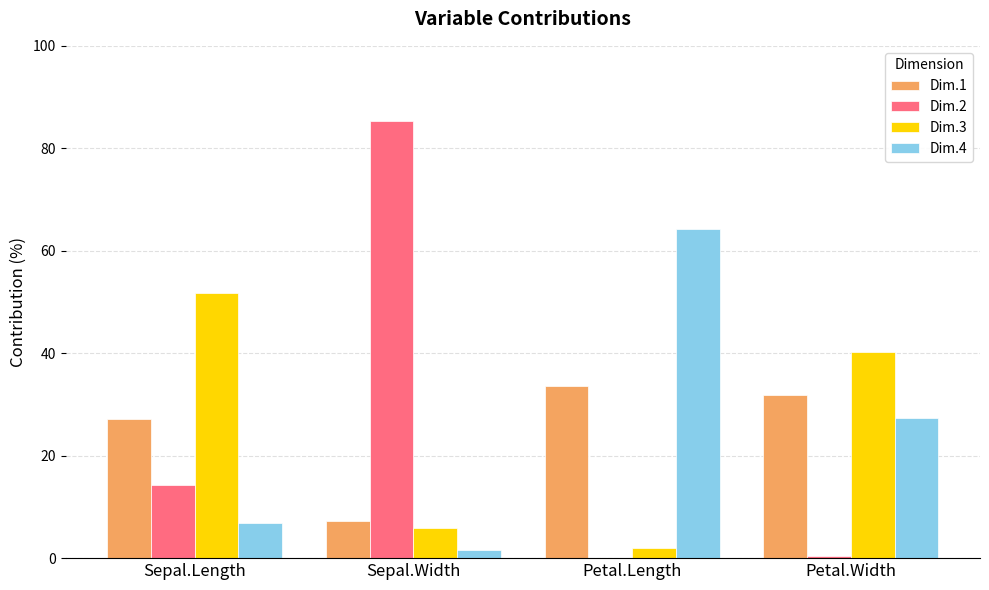

Is the value of Dim.1 at Petal.Length greater than the value of Dim.4 at Sepal.Width?

Yes